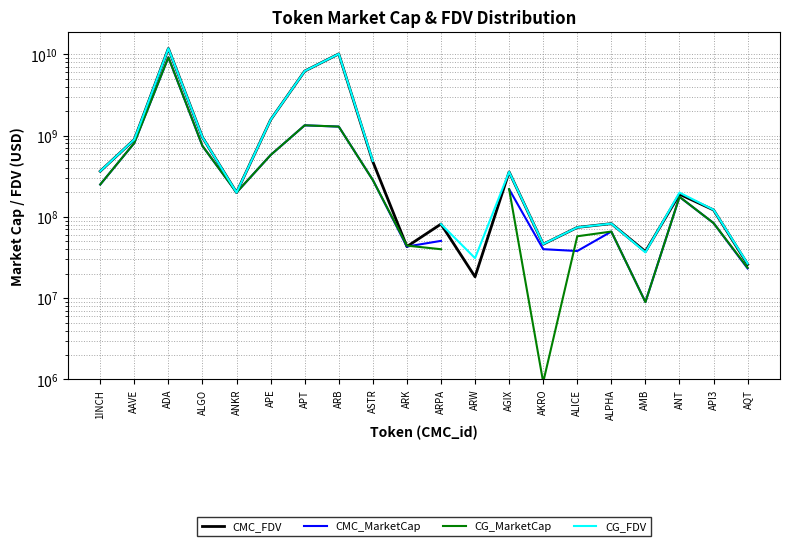

What value does the CMC_MarketCap series have at ALPHA?

65926071.8